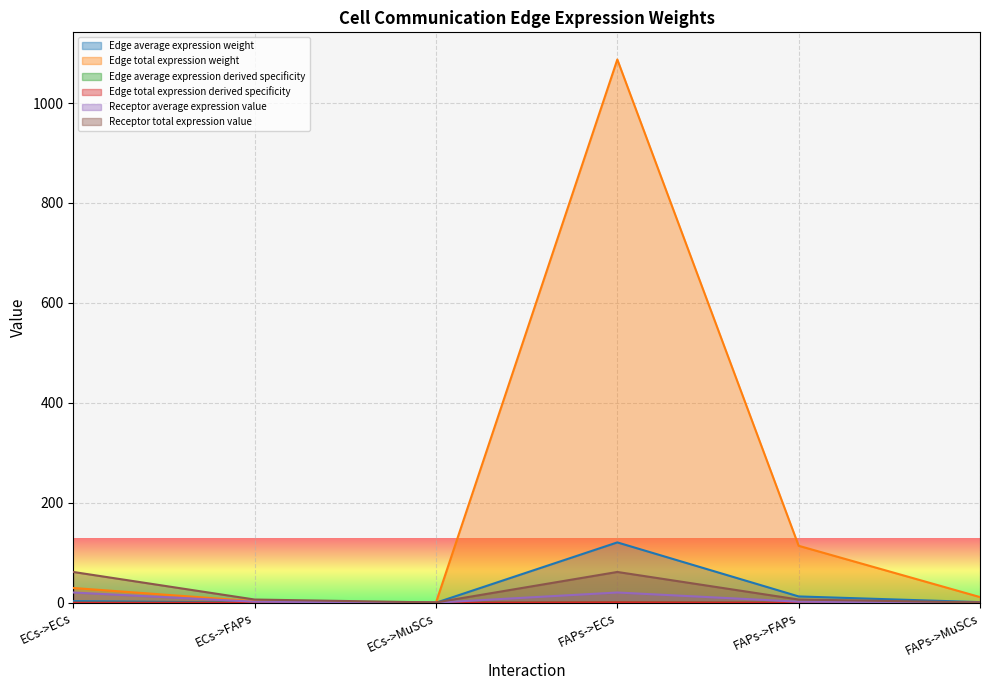

Where is the first local minimum for Edge total expression weight?

ECs->MuSCs